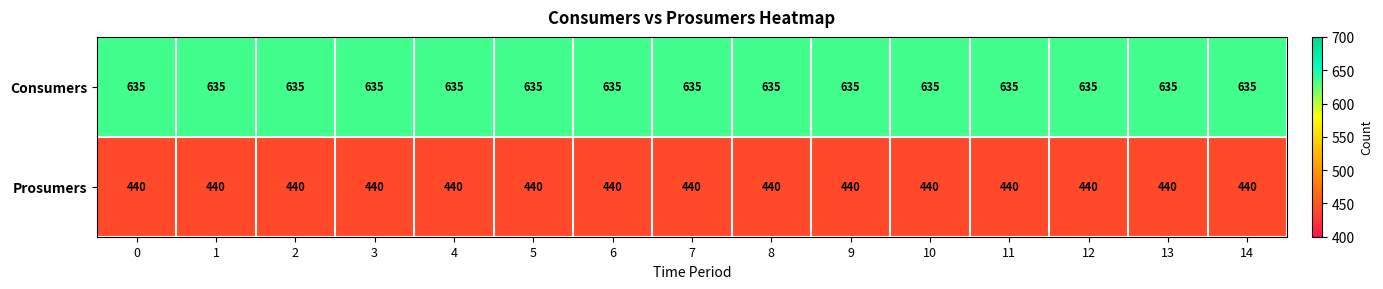

What is the highest value of the Prosumers series?

440